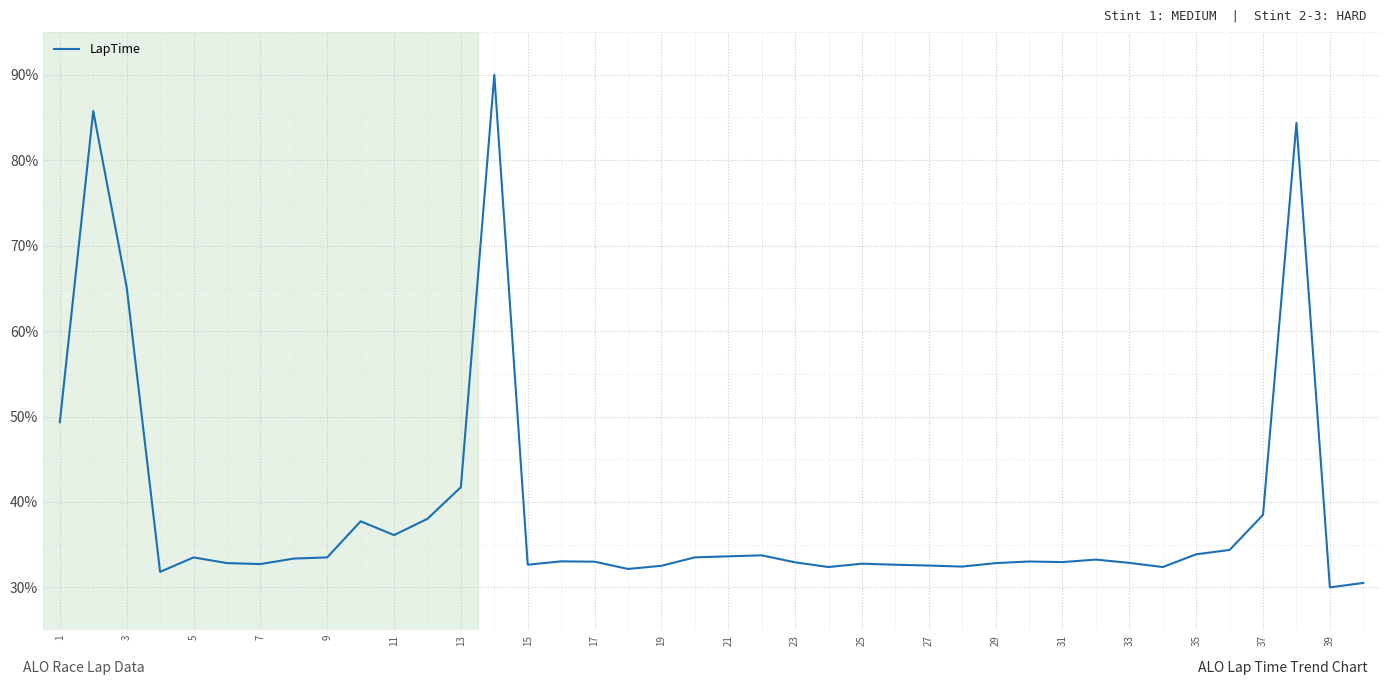

What is the maximum value shown in the chart?

90.0